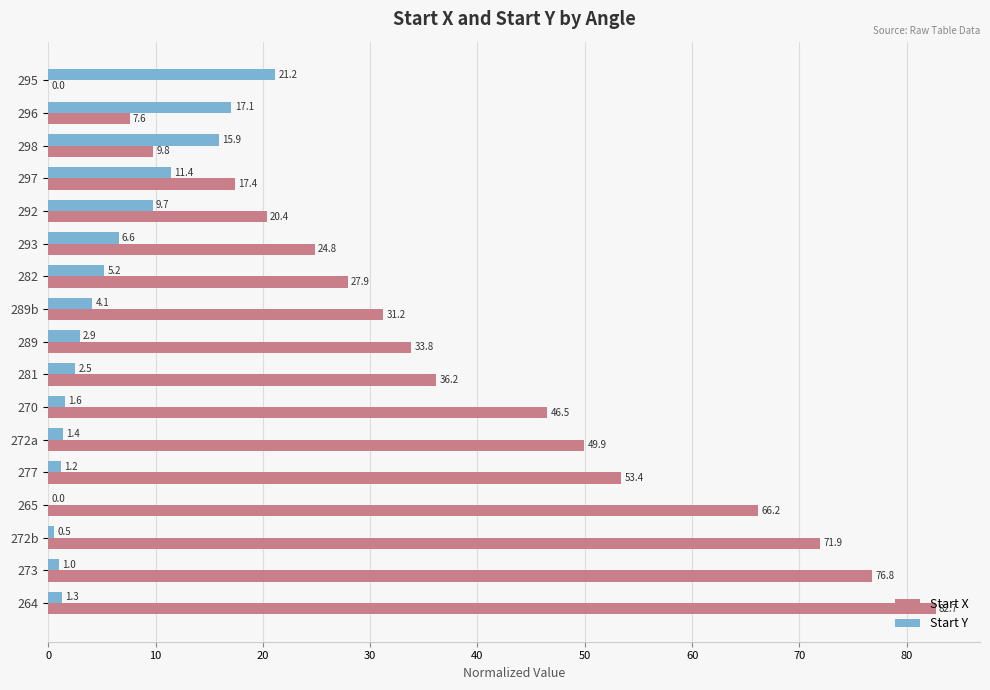

What is the total value across all series at 282?

33.1